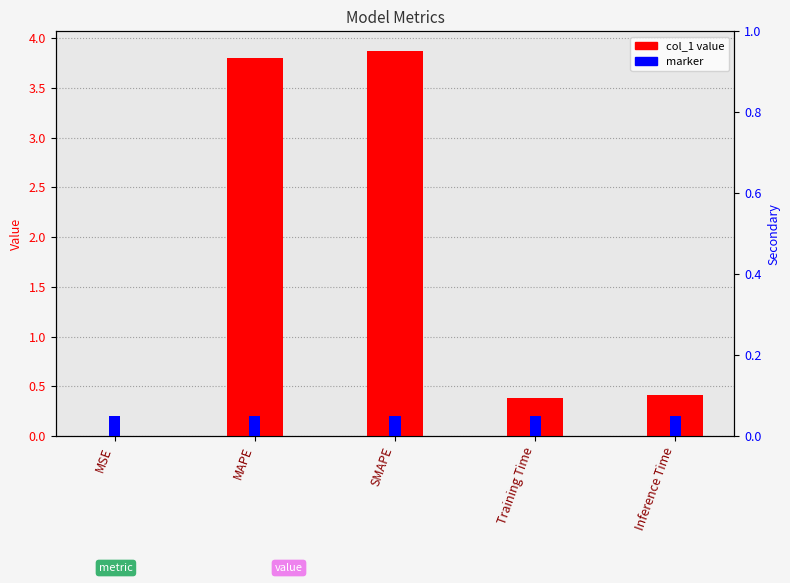

Is the value of marker at MSE greater than the value of col_1 at Inference Time?

No